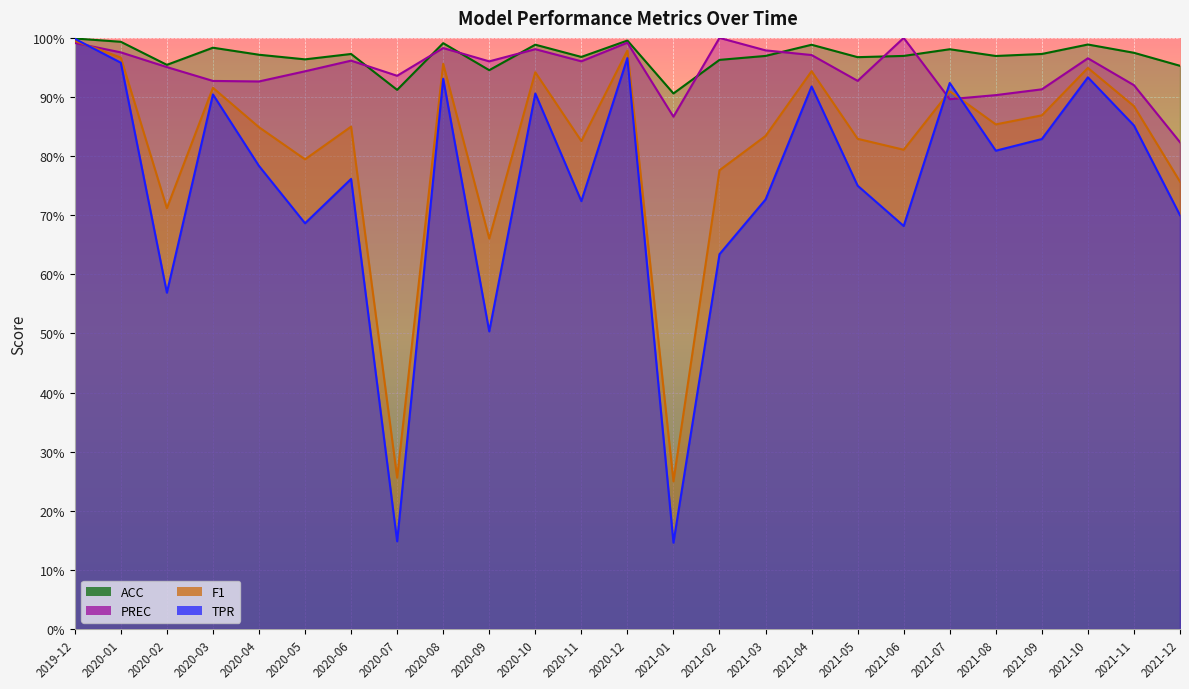

The PREC series shows 1.0 at 2021-10. True or false?

True